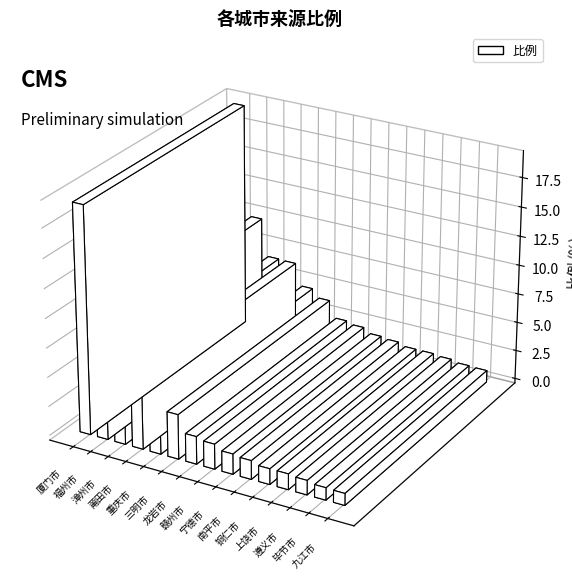

What is the label of the 9th bar from the right?

龙岩市